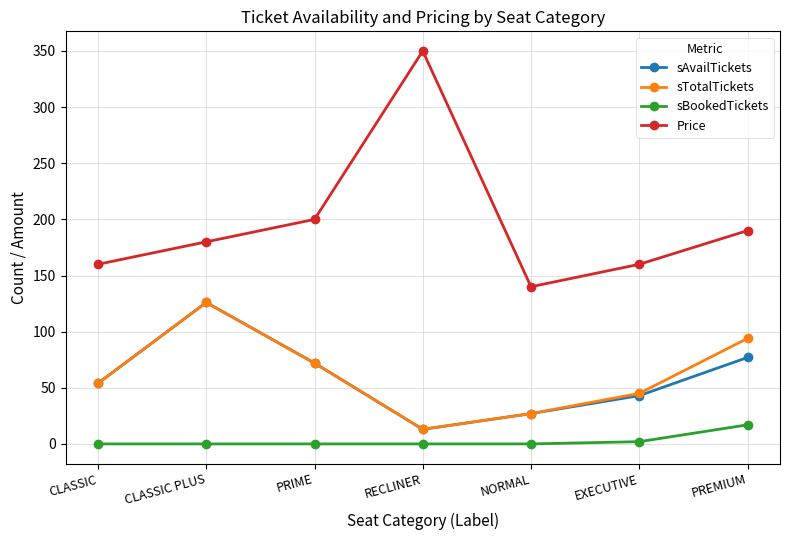

Is the value of sTotalTickets at RECLINER greater than the value of sBookedTickets at NORMAL?

Yes